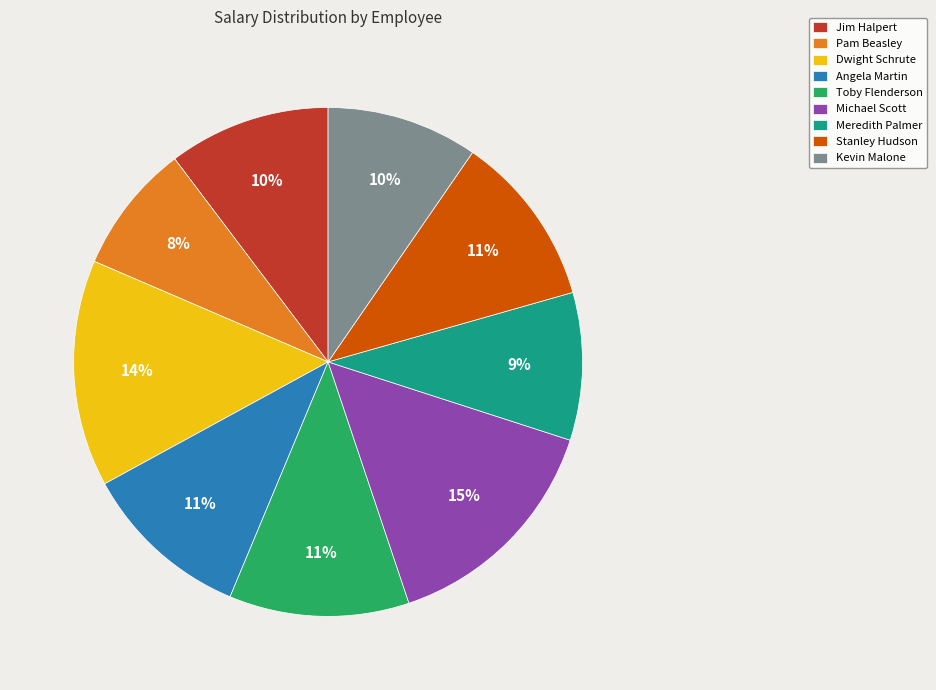

Which category has the smallest portion of the pie?

Pam Beasley